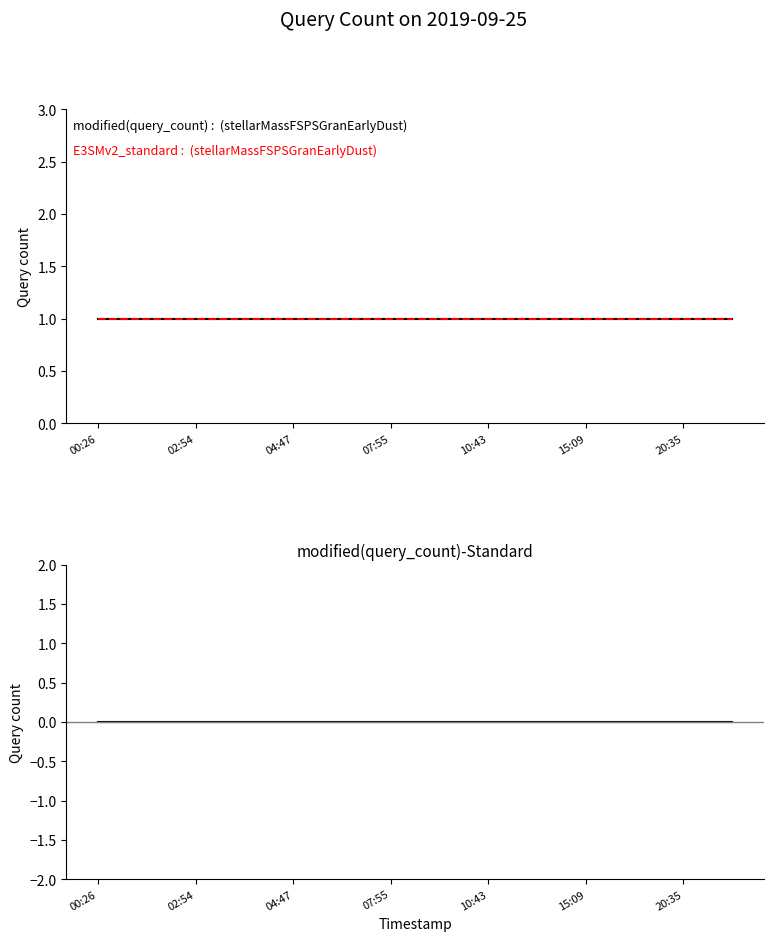

What is the sum of all E3SMv2_standard values?

14